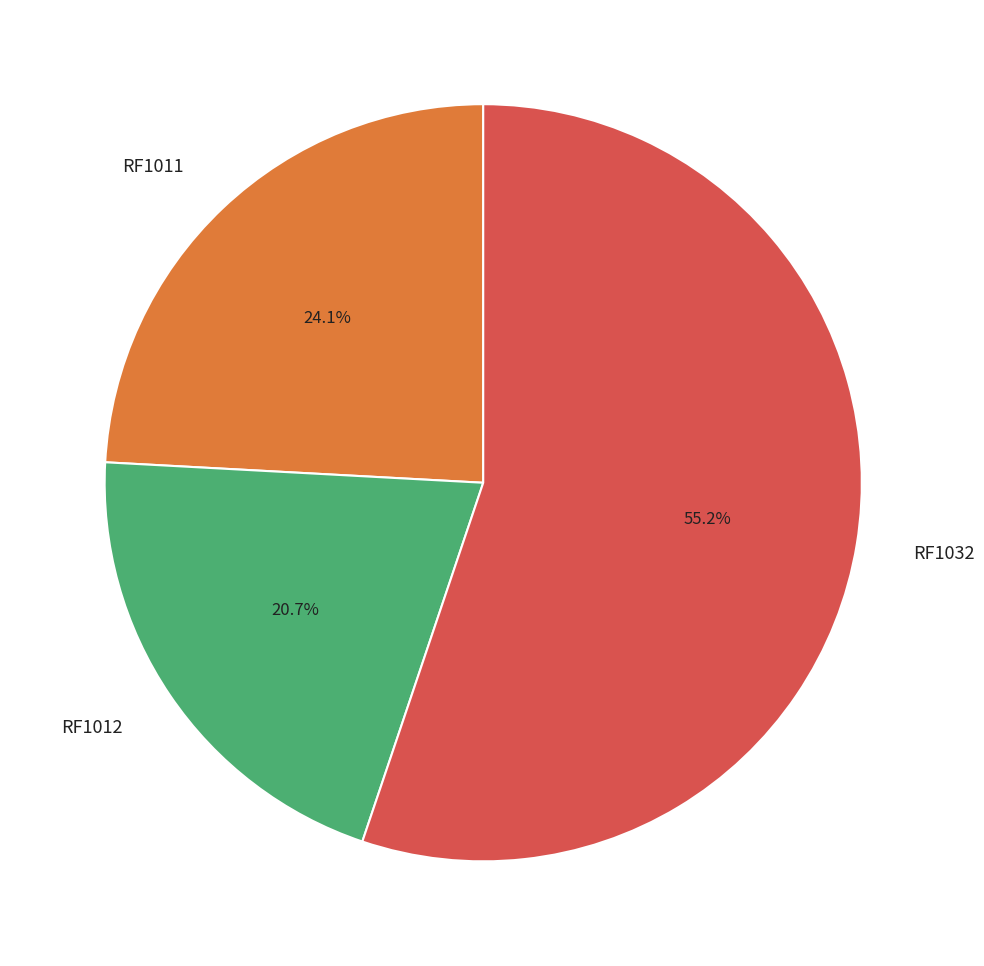

To the nearest percent, what portion does RF1011 represent?

24%